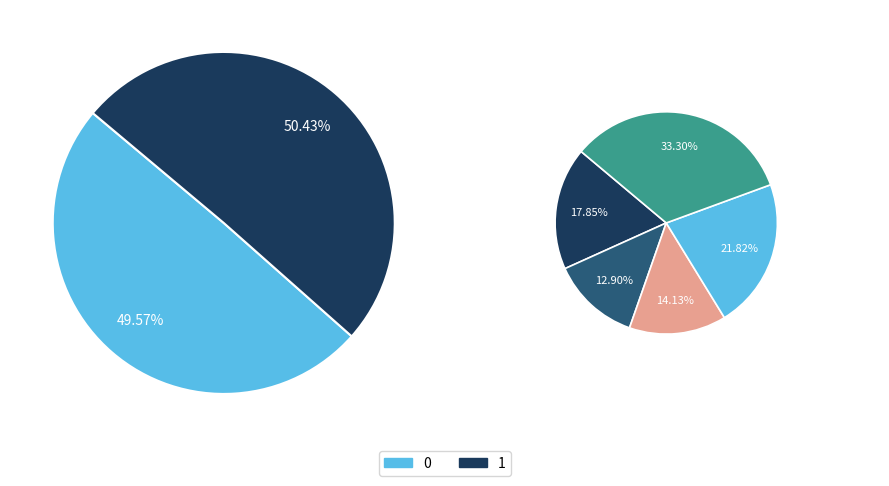

Is there any slice that represents more than half of the pie?

Yes